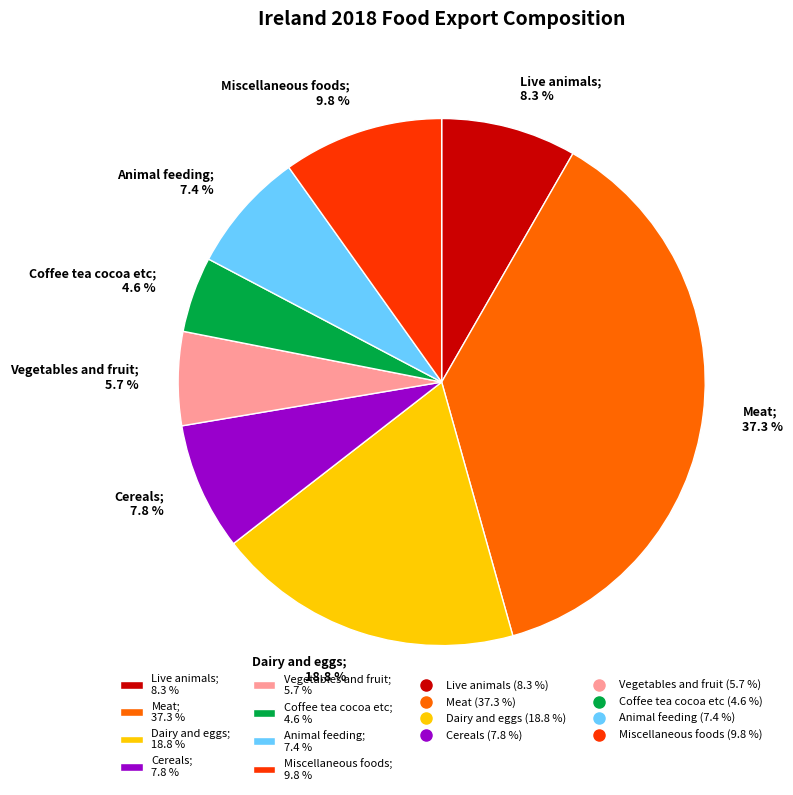

Count the number of slices in the pie.

8